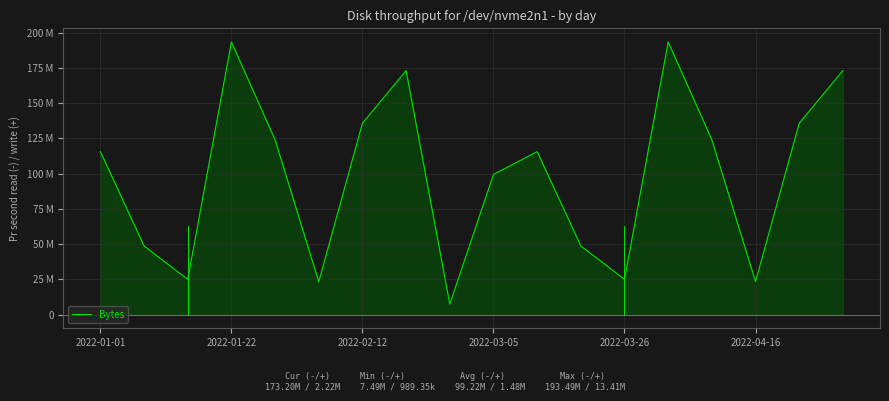

Where is the data nearest to the value 100487142?

2022-03-05